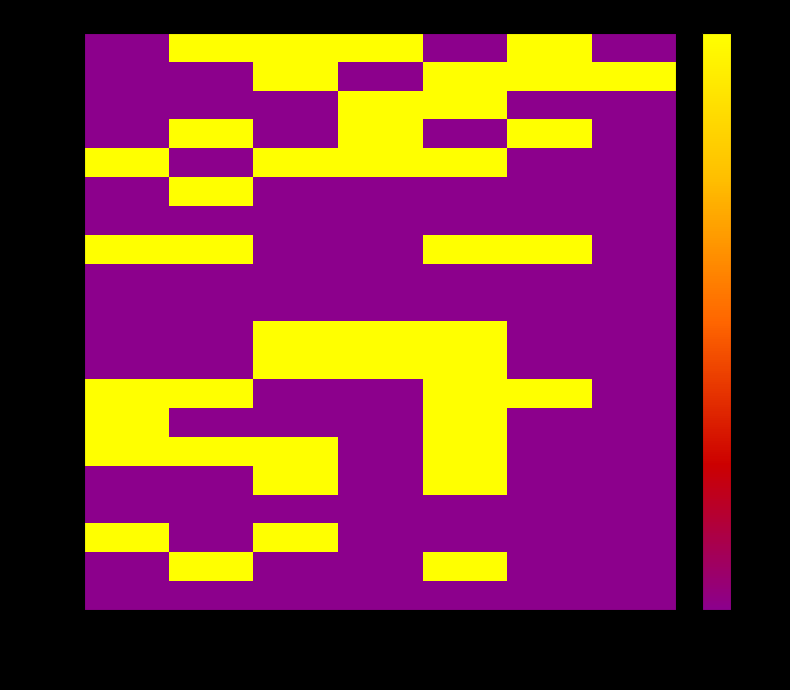

Reading right to left, transcribe all the data shown in this chart.

220119362: 2022-09-10=0	2022-09-09=1	2022-09-08=0	2022-09-07=1	2022-09-06=1	2022-09-05=1	2022-09-04=0
219115861: 2022-09-10=1	2022-09-09=1	2022-09-08=1	2022-09-07=0	2022-09-06=1	2022-09-05=0	2022-09-04=0
219216672: 2022-09-10=0	2022-09-09=0	2022-09-08=1	2022-09-07=1	2022-09-06=0	2022-09-05=0	2022-09-04=0
201510514: 2022-09-10=0	2022-09-09=1	2022-09-08=0	2022-09-07=1	2022-09-06=0	2022-09-05=1	2022-09-04=0
220116016: 2022-09-10=0	2022-09-09=0	2022-09-08=1	2022-09-07=1	2022-09-06=1	2022-09-05=0	2022-09-04=1
219115729: 2022-09-10=0	2022-09-09=0	2022-09-08=0	2022-09-07=0	2022-09-06=0	2022-09-05=1	2022-09-04=0
201522990: 2022-09-10=0	2022-09-09=0	2022-09-08=0	2022-09-07=0	2022-09-06=0	2022-09-05=0	2022-09-04=0
219215223: 2022-09-10=0	2022-09-09=1	2022-09-08=1	2022-09-07=0	2022-09-06=0	2022-09-05=1	2022-09-04=1
218217121: 2022-09-10=0	2022-09-09=0	2022-09-08=0	2022-09-07=0	2022-09-06=0	2022-09-05=0	2022-09-04=0
219215123: 2022-09-10=0	2022-09-09=0	2022-09-08=0	2022-09-07=0	2022-09-06=0	2022-09-05=0	2022-09-04=0
219217936: 2022-09-10=0	2022-09-09=0	2022-09-08=1	2022-09-07=1	2022-09-06=1	2022-09-05=0	2022-09-04=0
218119721: 2022-09-10=0	2022-09-09=0	2022-09-08=1	2022-09-07=1	2022-09-06=1	2022-09-05=0	2022-09-04=0
222215038: 2022-09-10=0	2022-09-09=1	2022-09-08=1	2022-09-07=0	2022-09-06=0	2022-09-05=1	2022-09-04=1
219116058: 2022-09-10=0	2022-09-09=0	2022-09-08=1	2022-09-07=0	2022-09-06=0	2022-09-05=0	2022-09-04=1
219218282: 2022-09-10=0	2022-09-09=0	2022-09-08=1	2022-09-07=0	2022-09-06=1	2022-09-05=1	2022-09-04=1
218115262: 2022-09-10=0	2022-09-09=0	2022-09-08=1	2022-09-07=0	2022-09-06=1	2022-09-05=0	2022-09-04=0
212200557: 2022-09-10=0	2022-09-09=0	2022-09-08=0	2022-09-07=0	2022-09-06=0	2022-09-05=0	2022-09-04=0
216115242: 2022-09-10=0	2022-09-09=0	2022-09-08=0	2022-09-07=0	2022-09-06=1	2022-09-05=0	2022-09-04=1
219215679: 2022-09-10=0	2022-09-09=0	2022-09-08=1	2022-09-07=0	2022-09-06=0	2022-09-05=1	2022-09-04=0
219217041: 2022-09-10=0	2022-09-09=0	2022-09-08=0	2022-09-07=0	2022-09-06=0	2022-09-05=0	2022-09-04=0